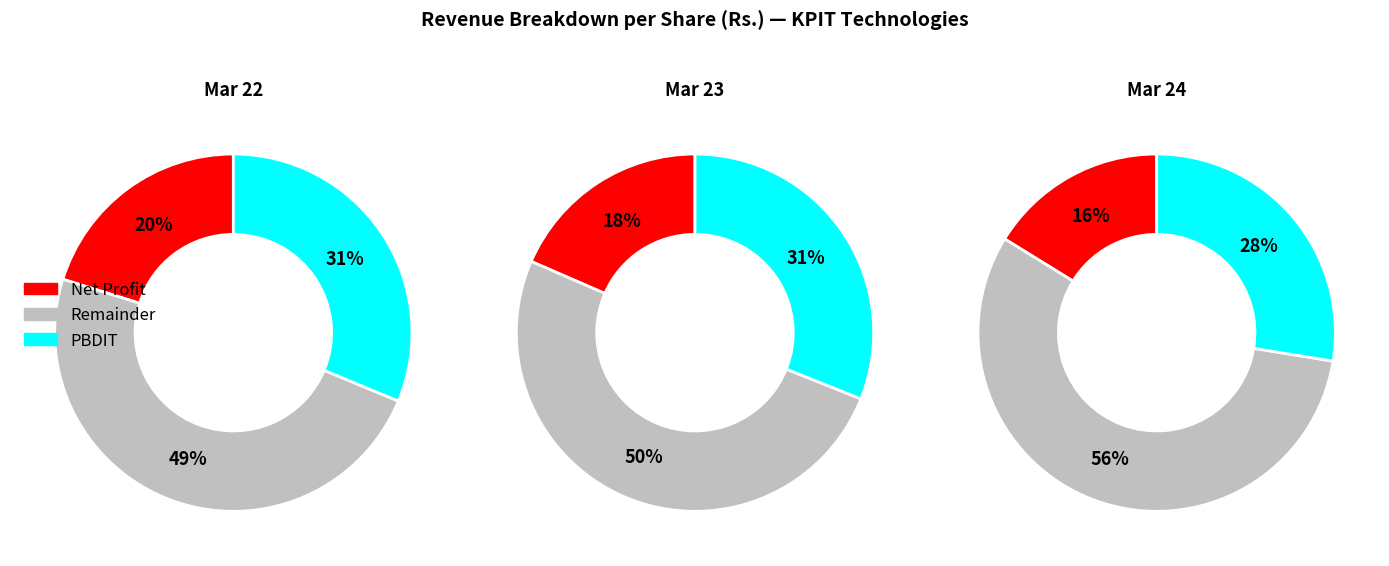

Does Mar 21 account for over 50% of the chart?

No